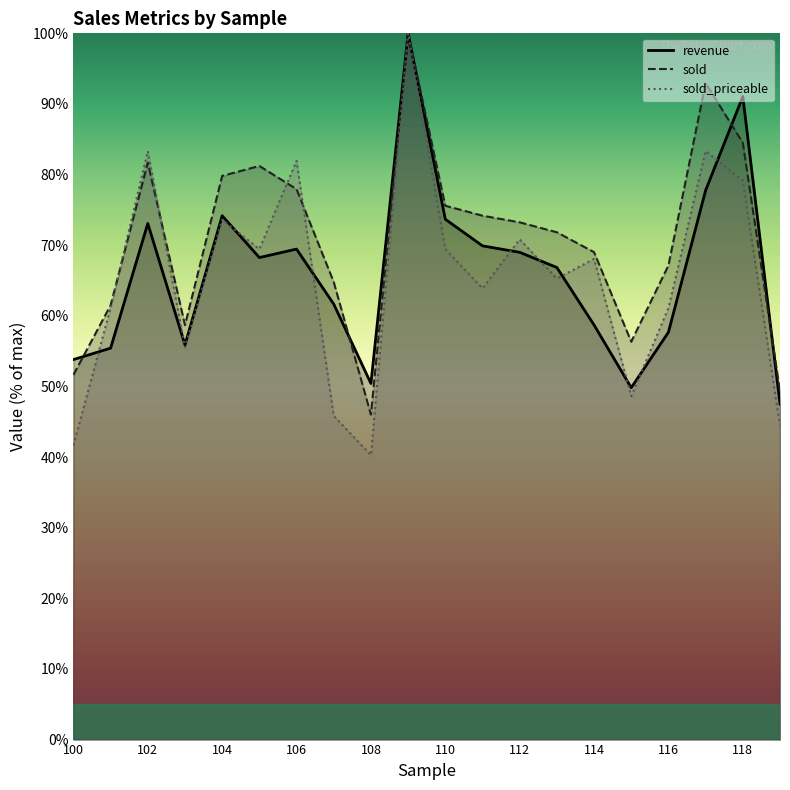

At how many categories does at least one series exceed 55?

17